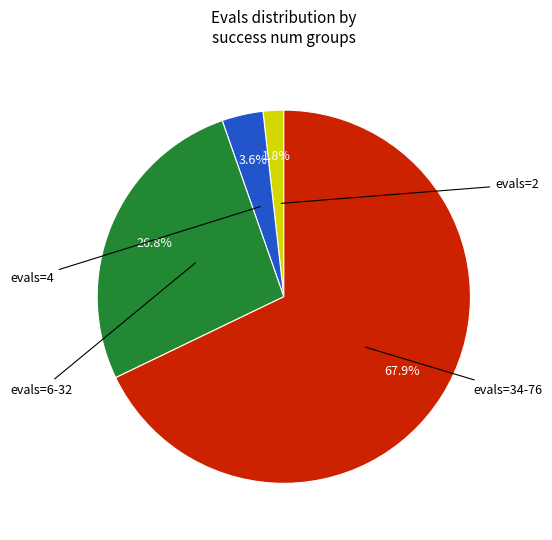

Is there any slice that represents more than half of the pie?

Yes